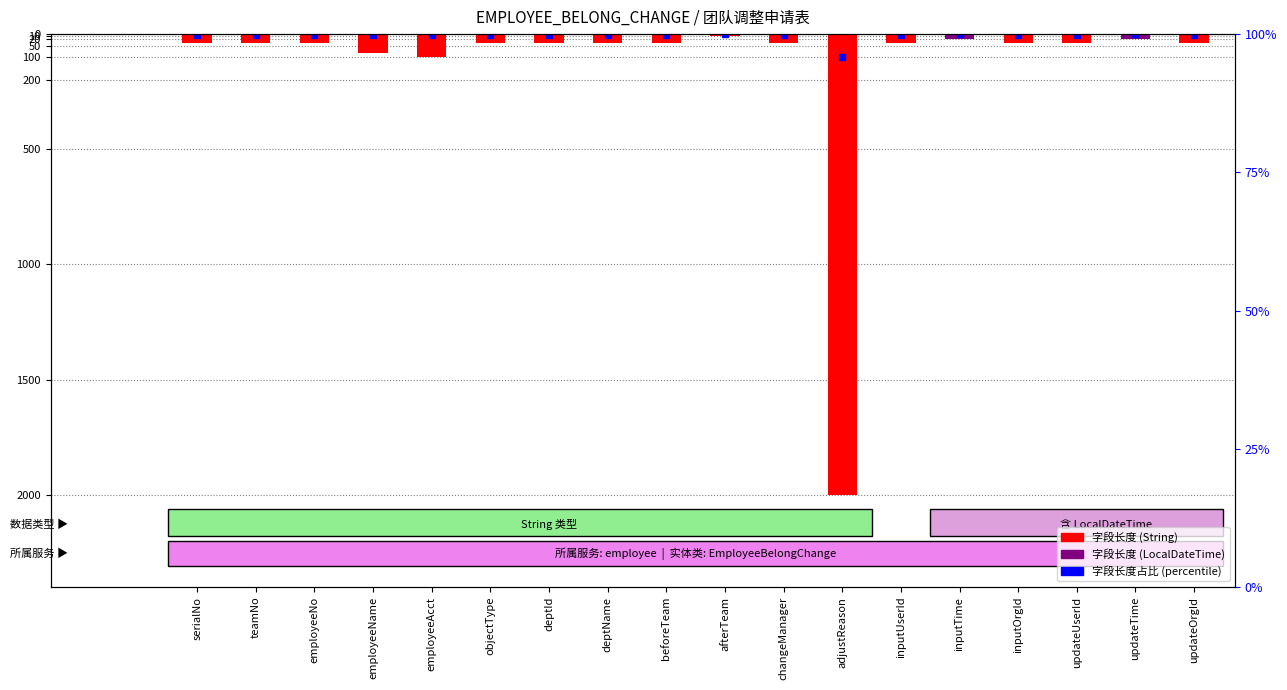

What position from the left is adjustReason?

12